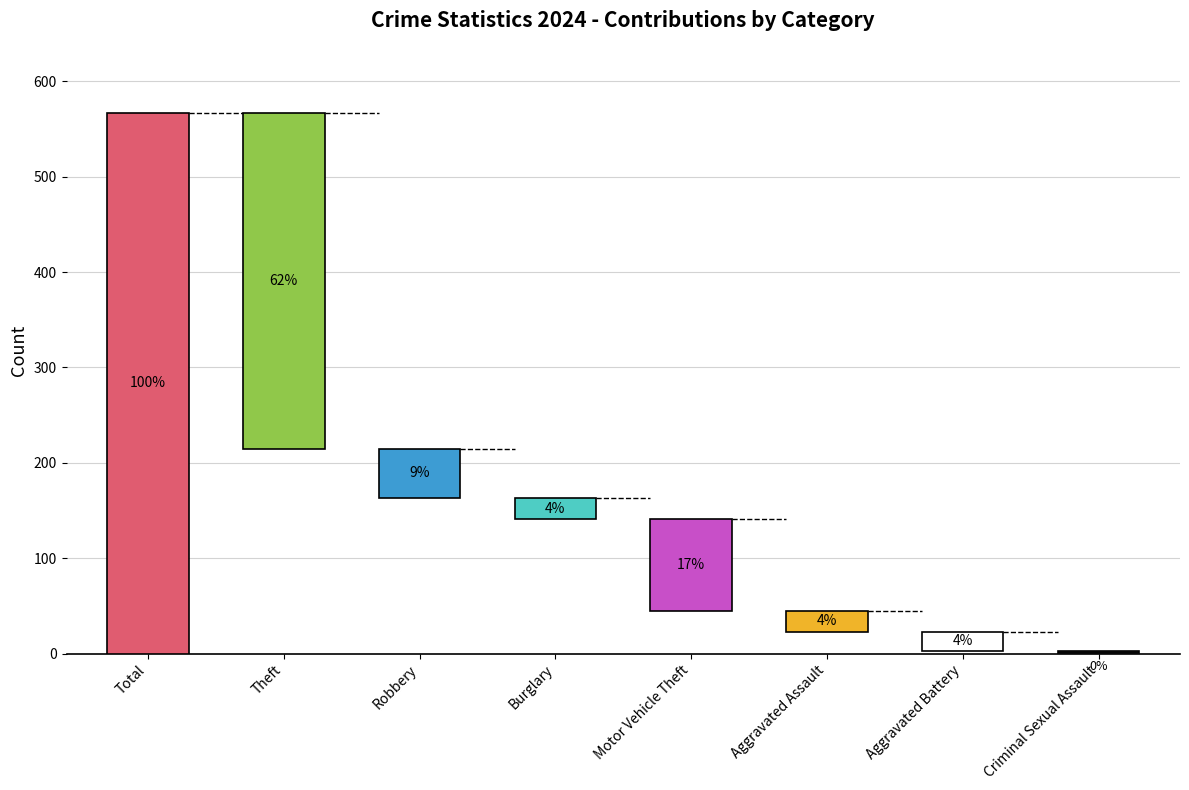

How many data points are above 52?

3